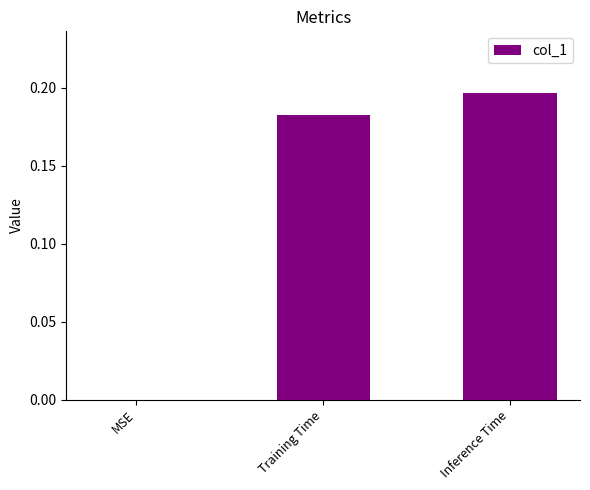

Does the chart contain stacked bars?

No